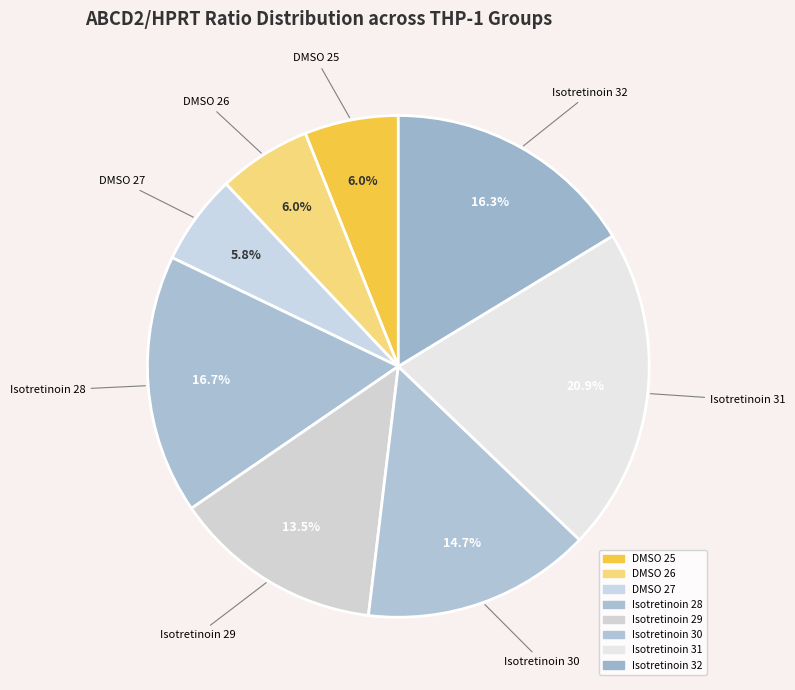

The Isotretinoin 28 slice represents 17% of the pie. True or false?

True